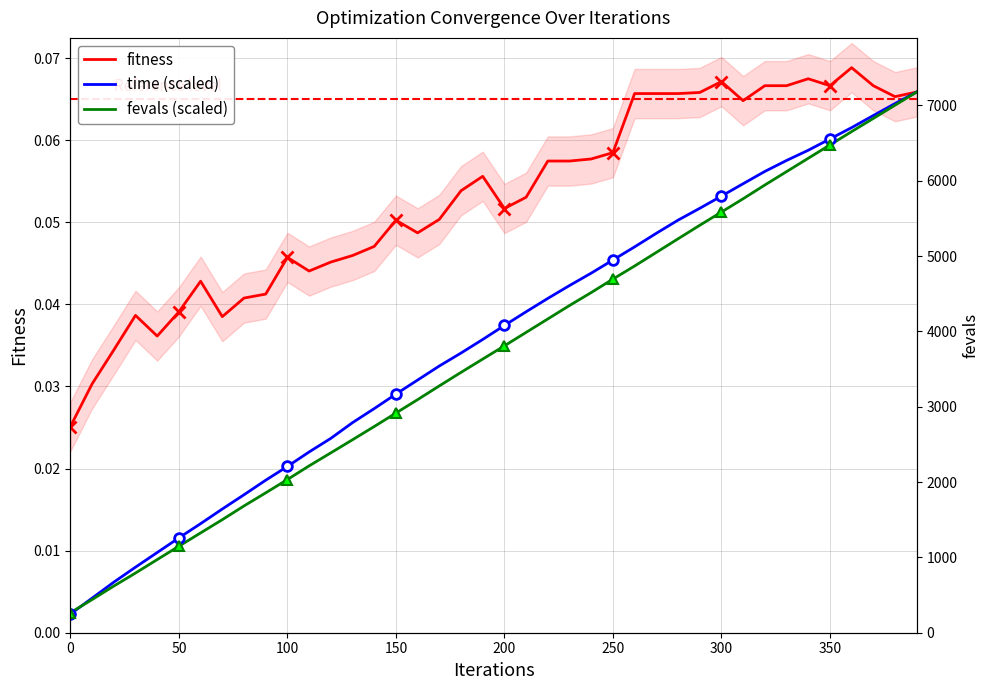

At how many categories does at least one series exceed 0?

40